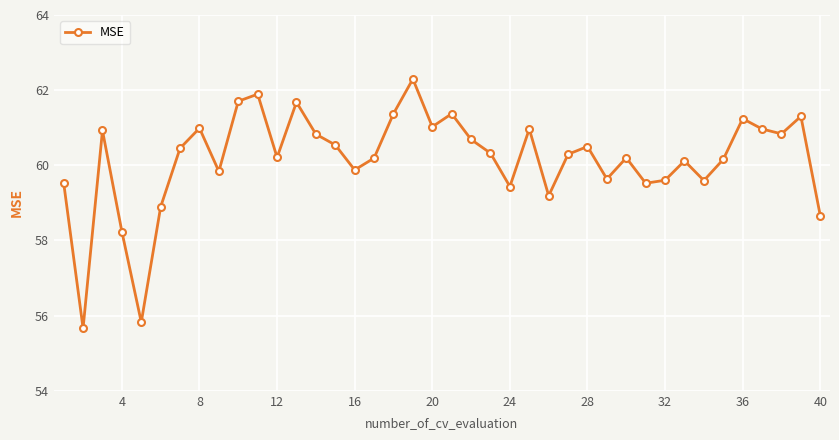

How many categories are shown in the chart?

40